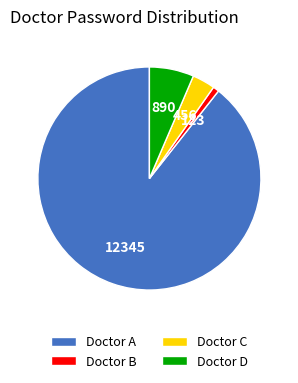

What is the ratio of the value at Doctor A to the value at Doctor C?

27.1